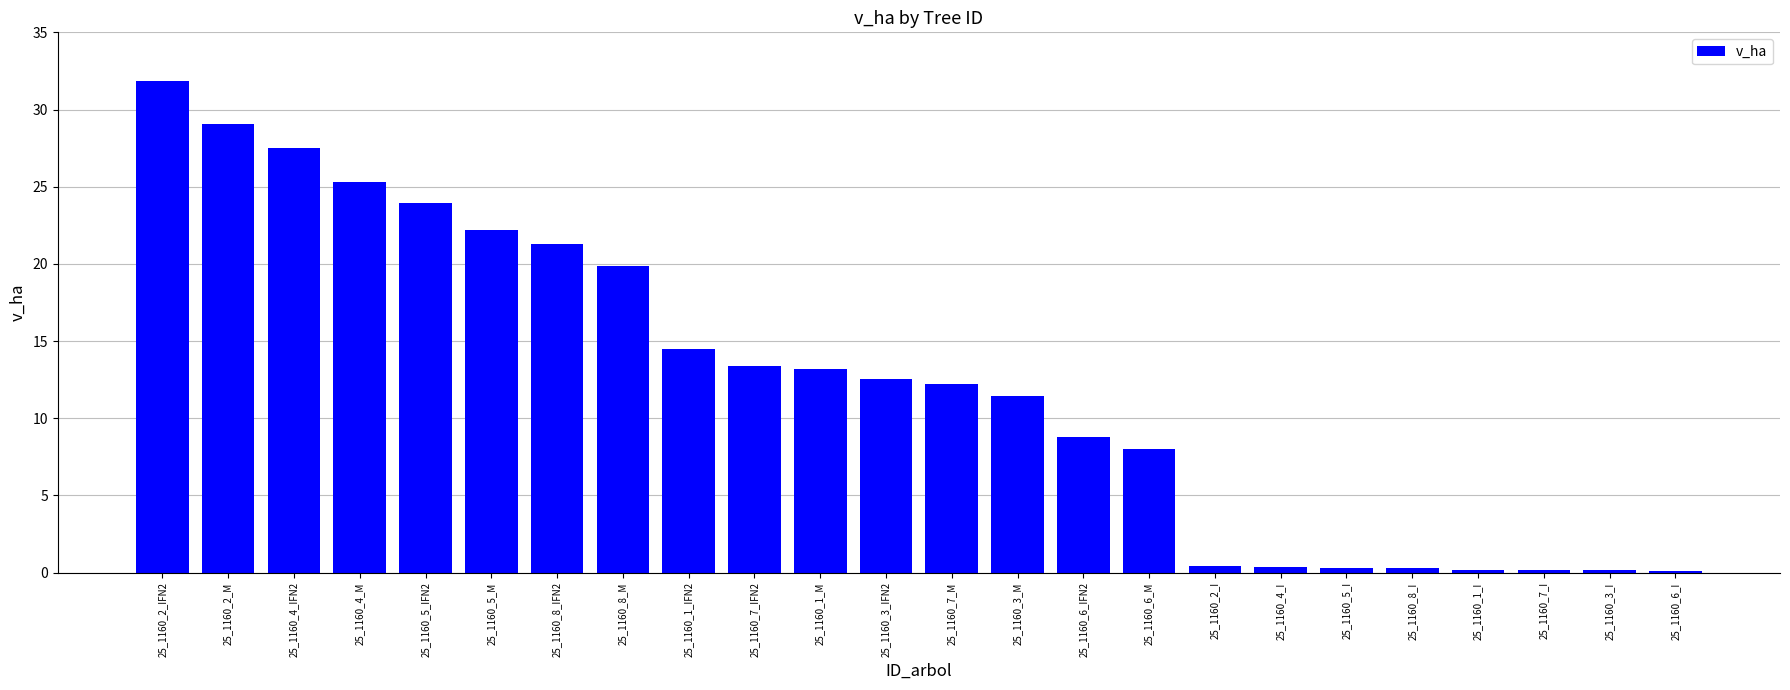

Where does the data first go above 12?

25_1160_2_IFN2